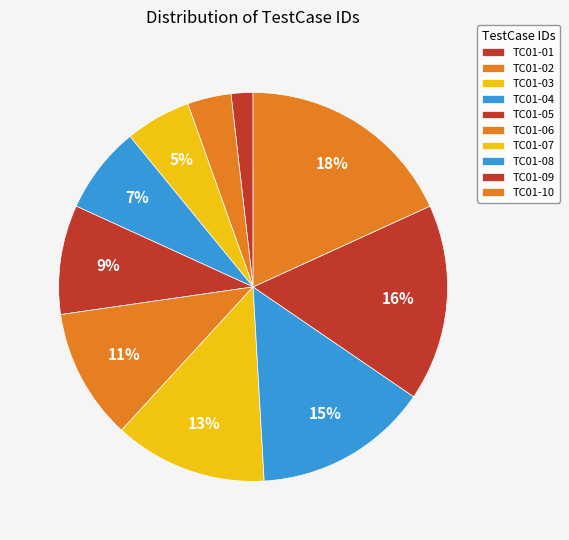

What is the change in value from TC01-06 to TC01-07?

+1